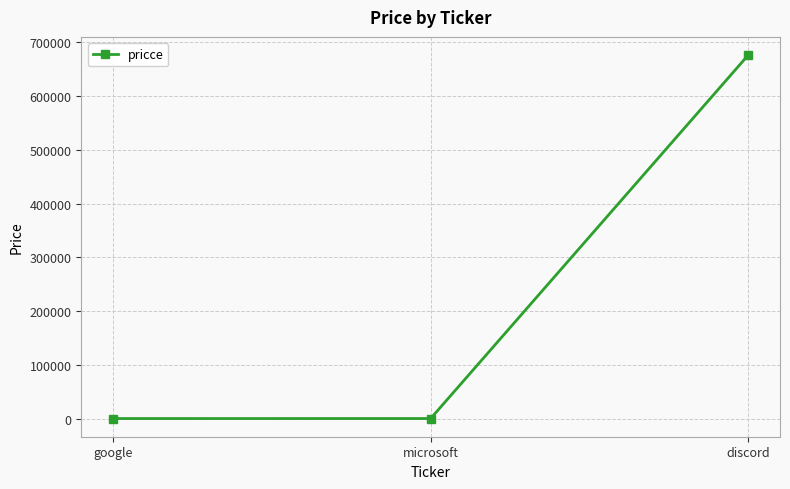

How many lines are shown in the chart?

1